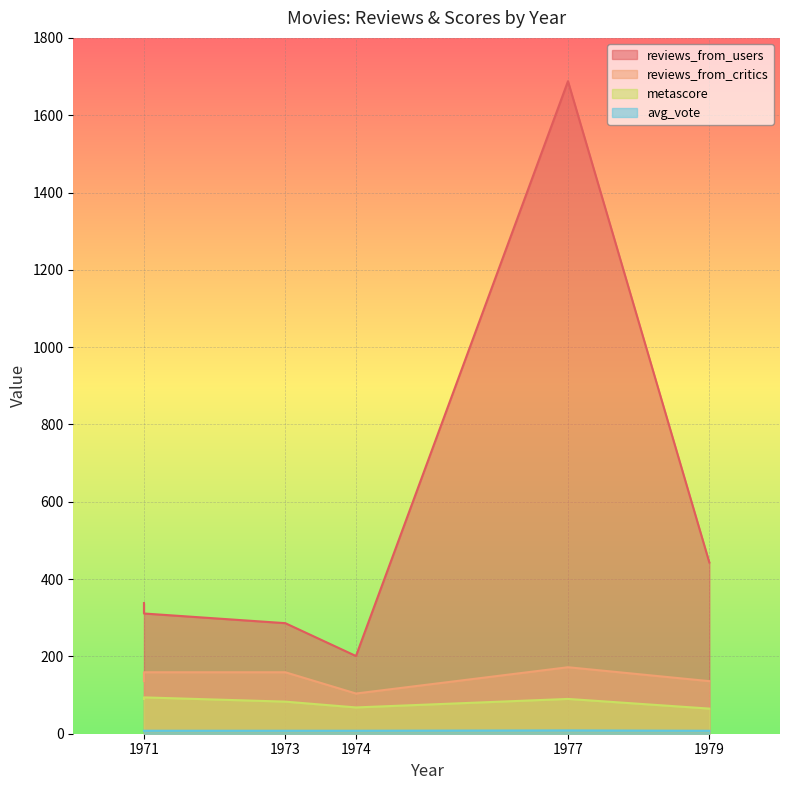

True or false: avg_vote and reviews_from_critics cross at least once.

False